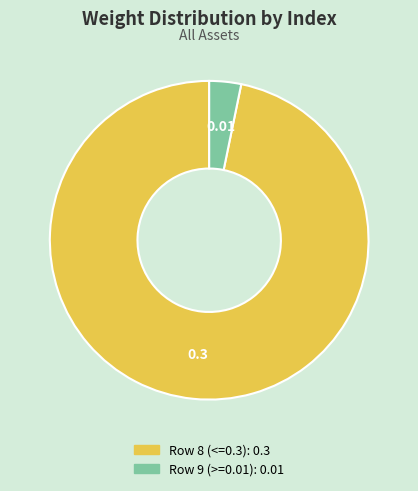

Which has a higher value, Row 9 (>=0.01) or Row 8 (<=0.3)?

Row 8 (<=0.3)